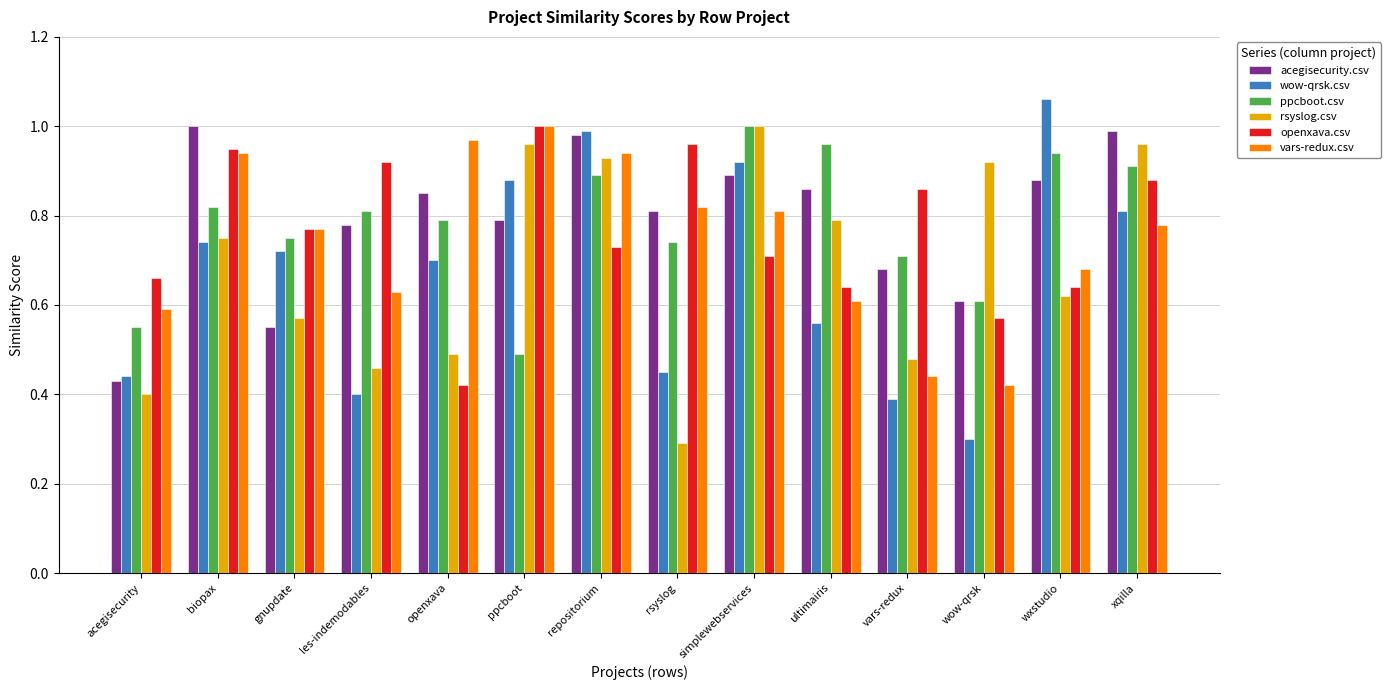

What is the minimum value for wow-qrsk.csv?

0.3